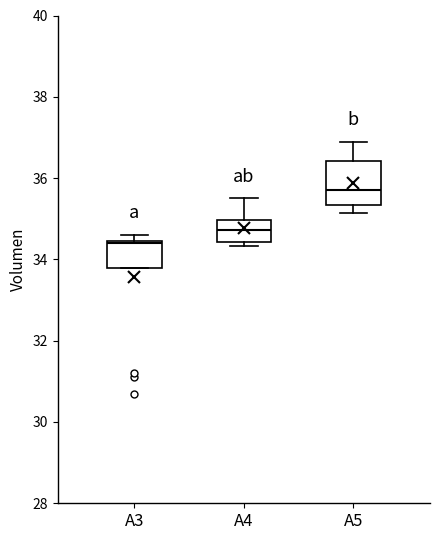

Which box is the tallest, from its lower edge to its upper edge?

A5